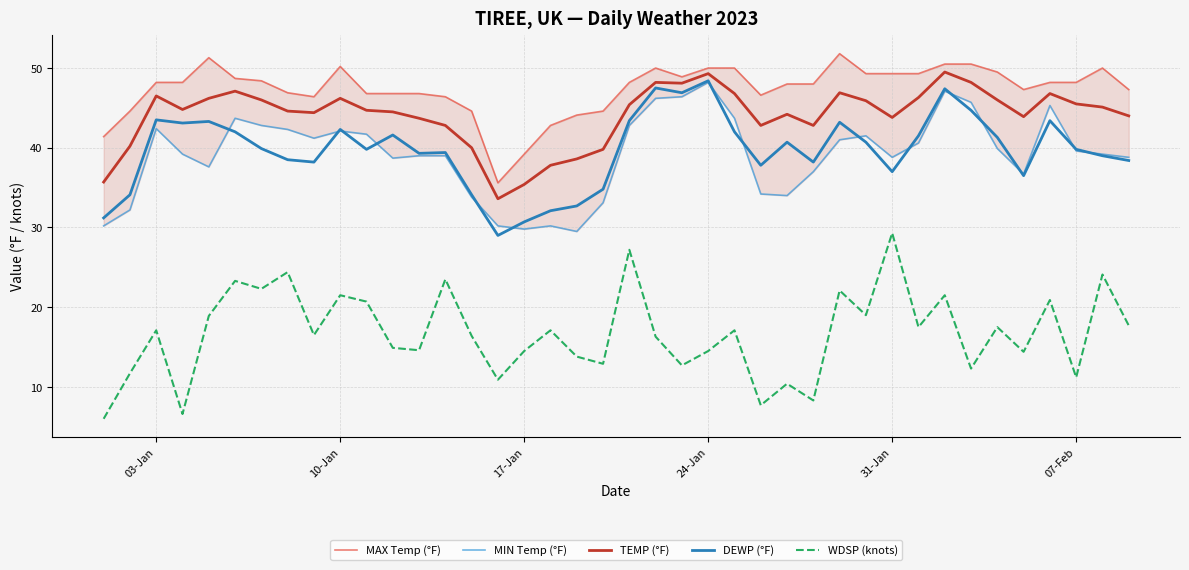

What are all the series names shown in the legend?

MAX Temp (°F), MIN Temp (°F), TEMP (°F), DEWP (°F), WDSP (knots)